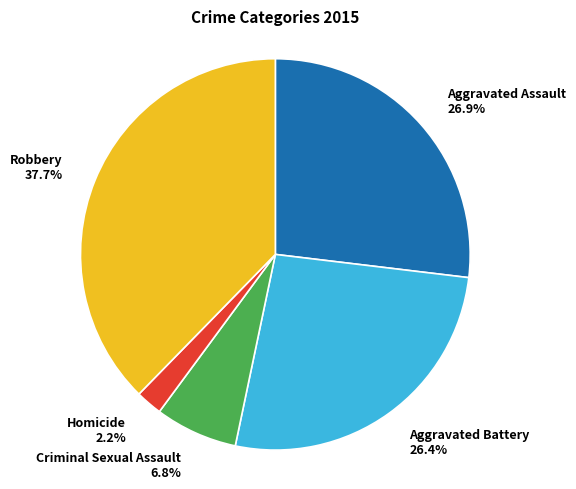

To the nearest percent, what is the difference between the largest and smallest slice percentages?

35%